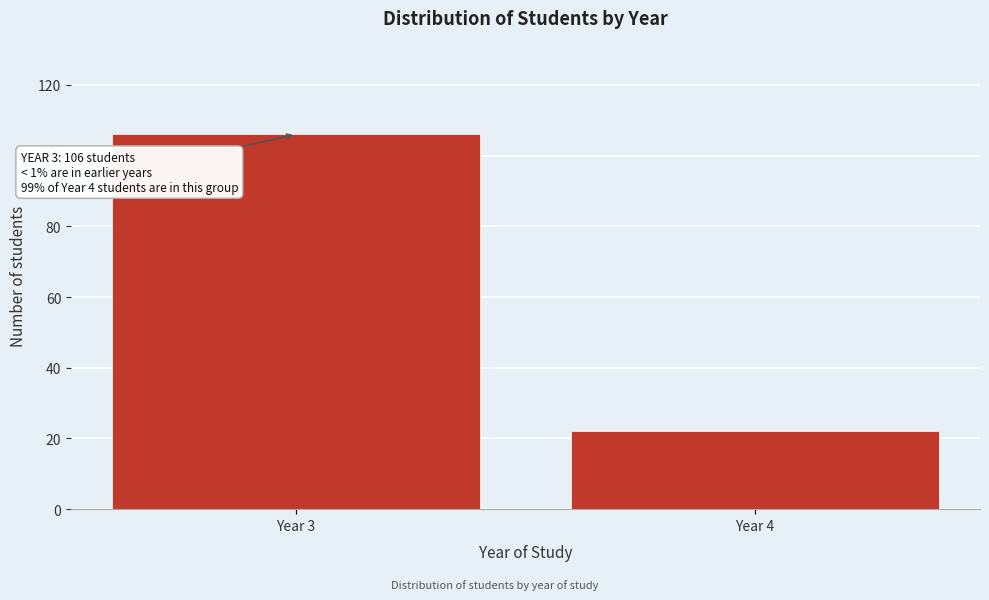

Reading left to right, list all the values displayed in this chart.

Year 3=106	Year 4=22